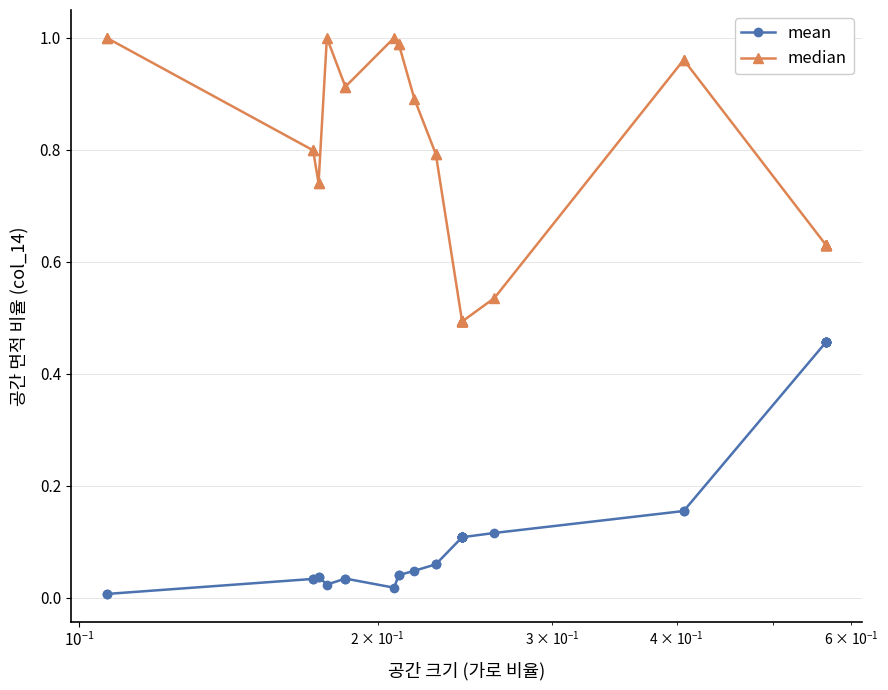

How many interior local valleys does the mean series have?

2